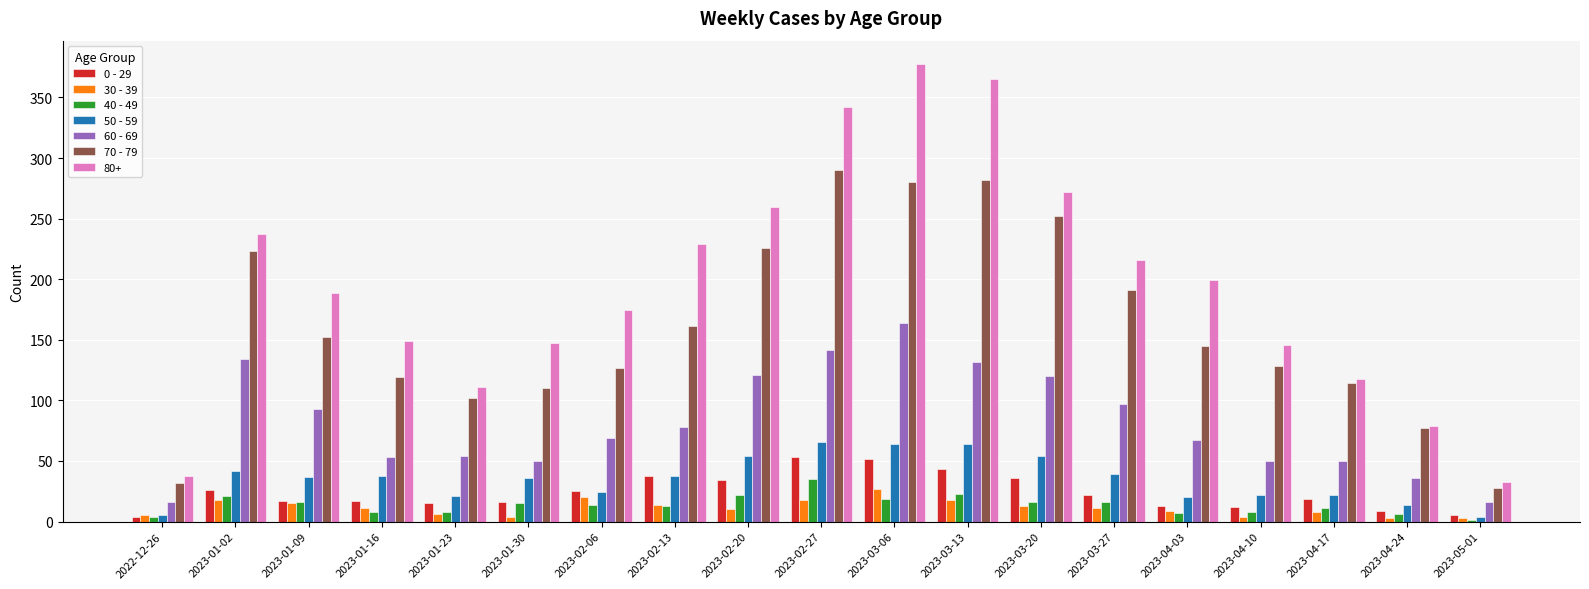

At which category does the chart reach its peak across all series?

2023-03-06